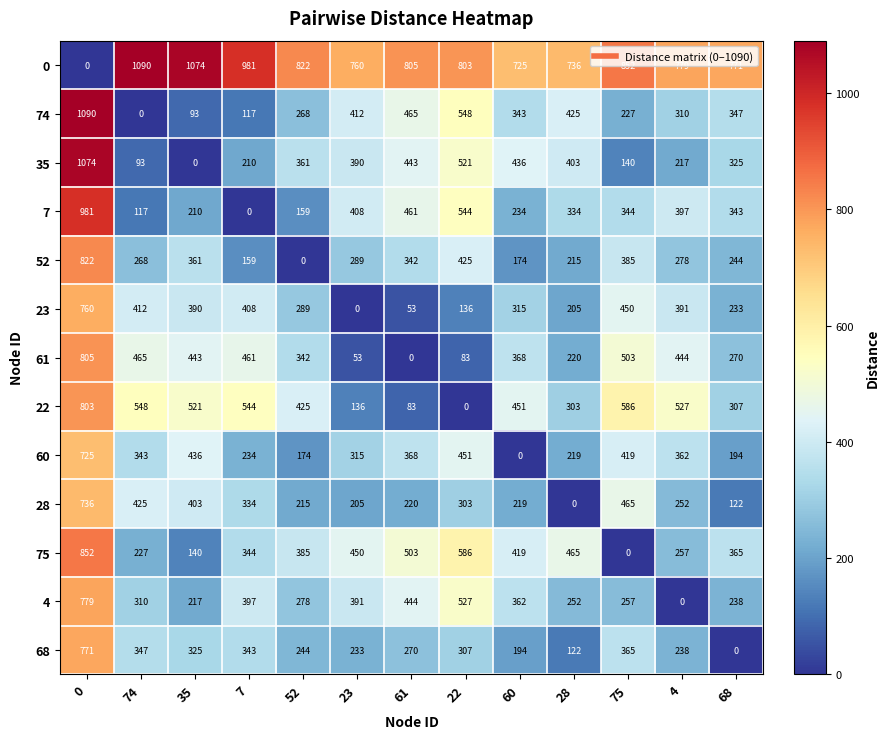

What value does the 75 series have at 60?

419